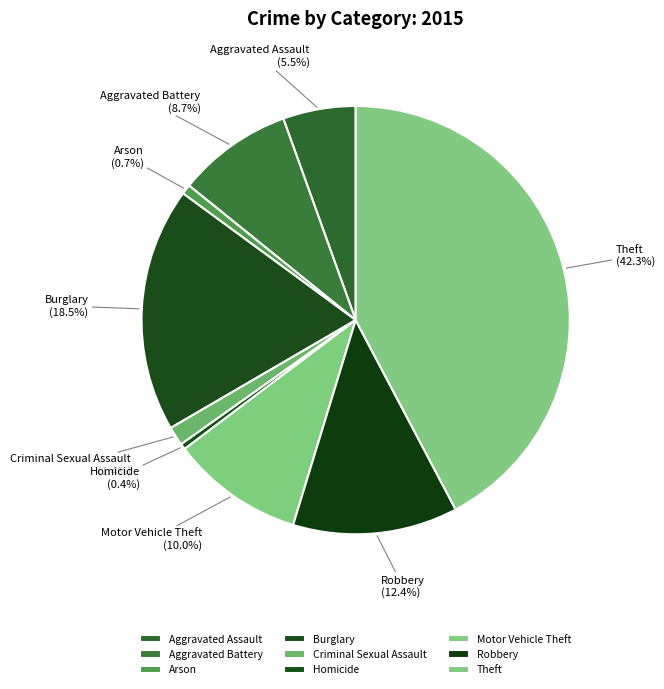

Is there a majority slice in this chart?

No